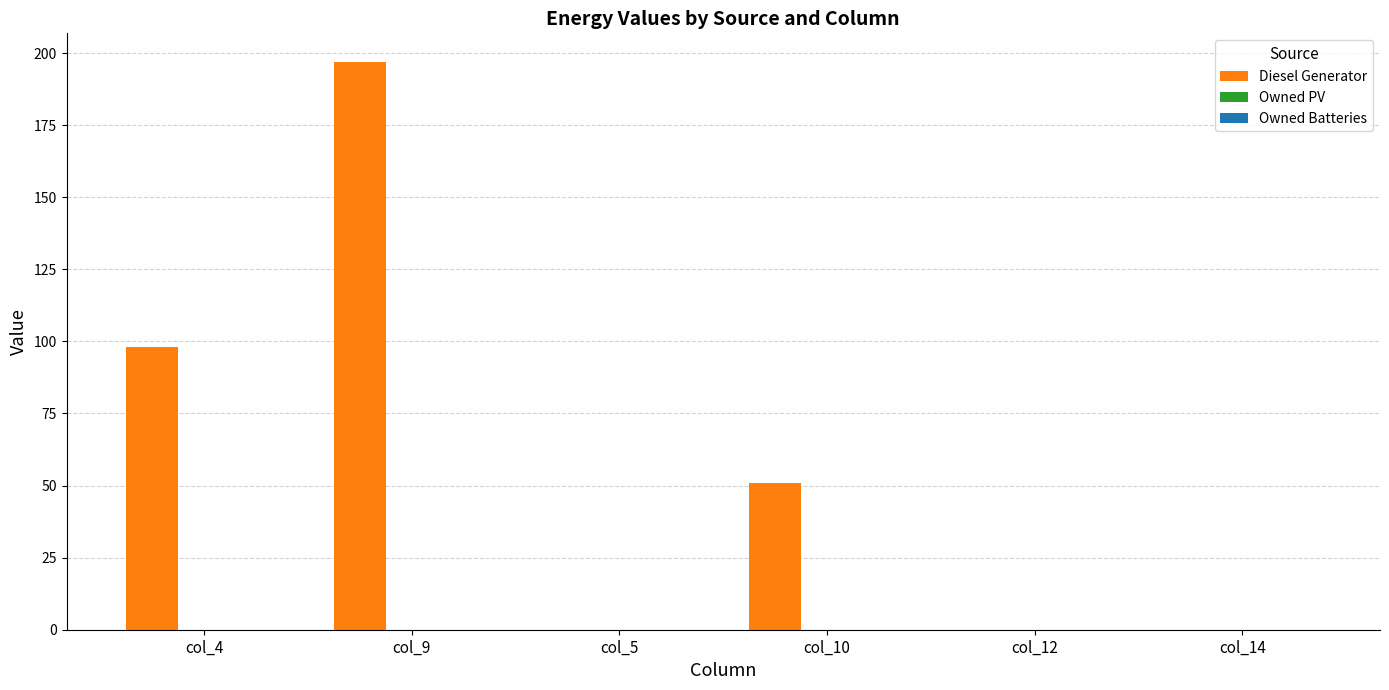

At which category does the chart reach its peak across all series?

col_9